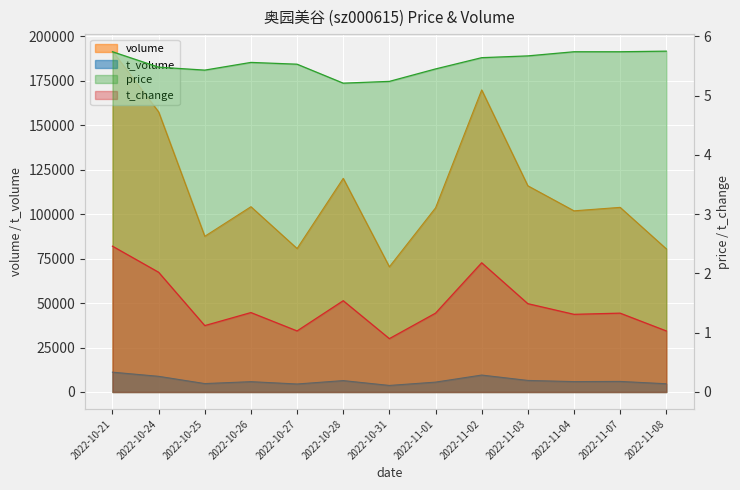

Does the chart display data point markers on the line(s)?

No